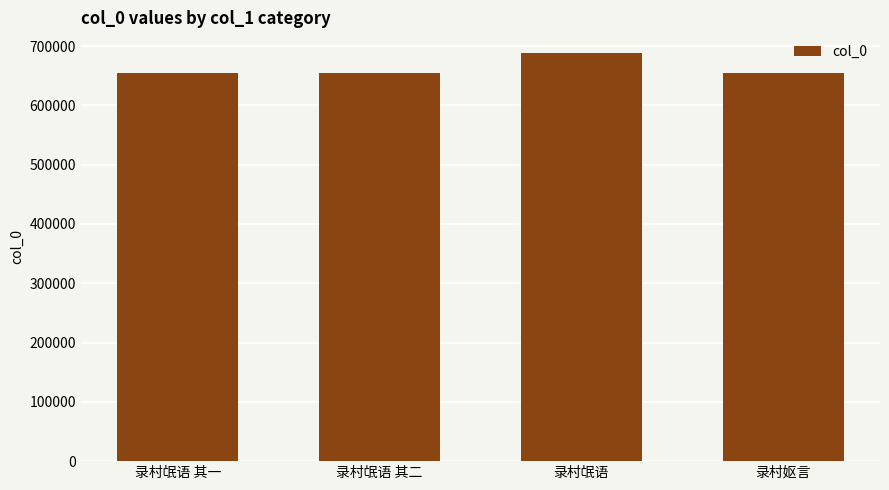

True or false: the data shows 1051371 at 录村妪言.

False